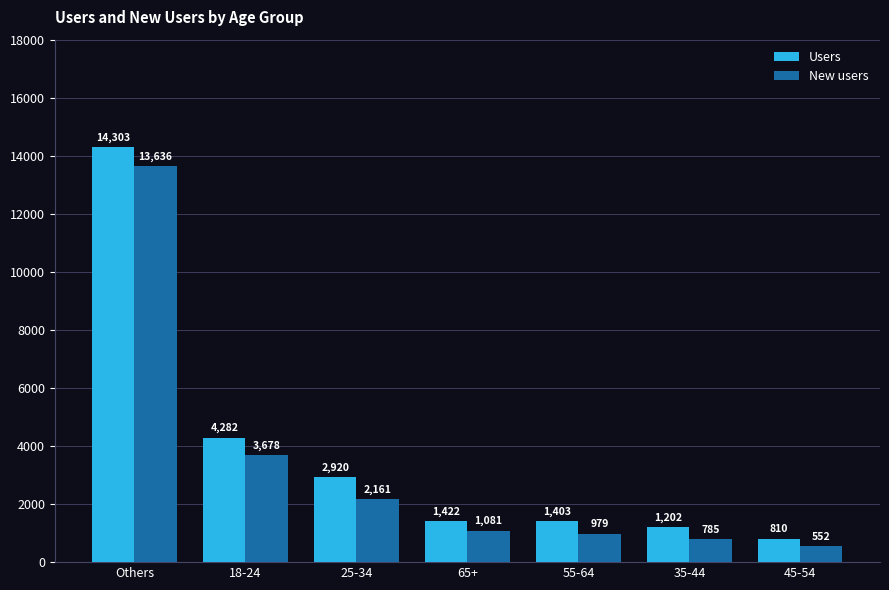

Rank the series by their average value, from lowest to highest.

New users, Users